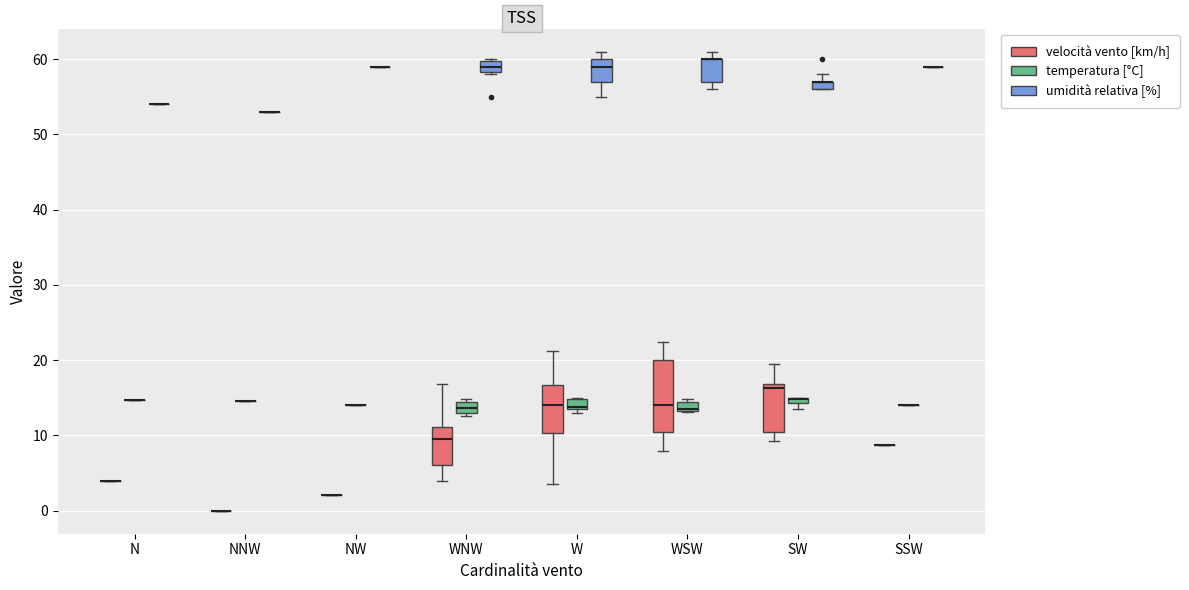

Comparing the boxes themselves (not the whiskers), which one is the tallest?

WSW (velocità vento [km/h])